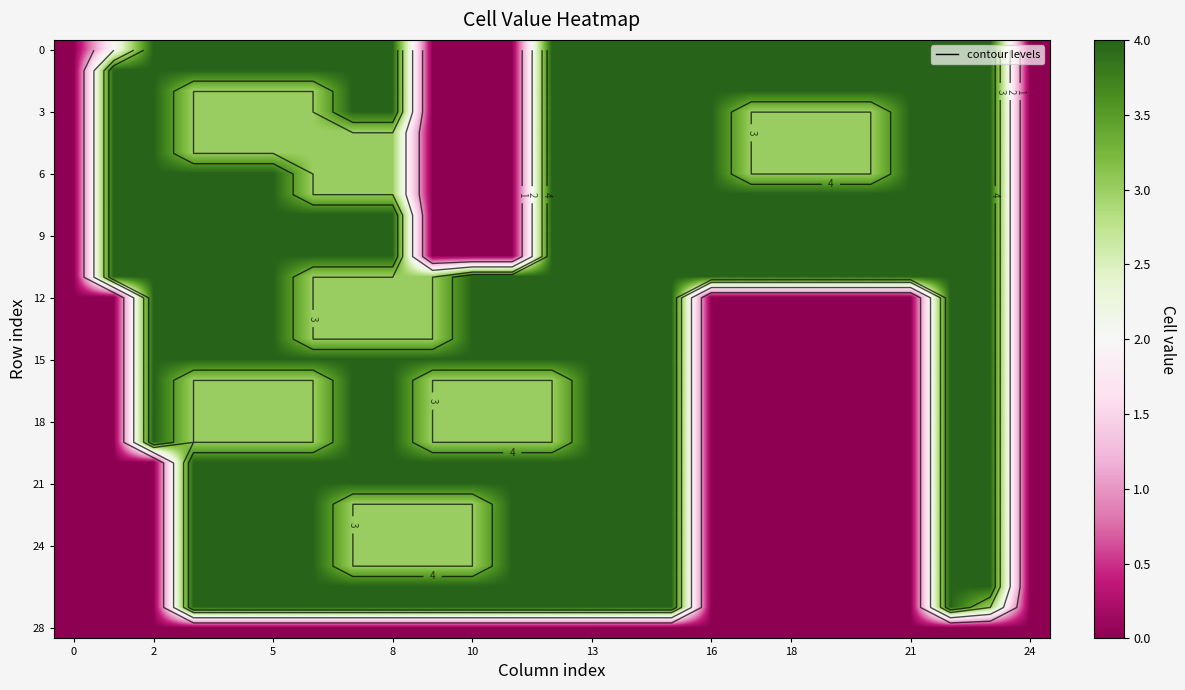

How many categories are shown in the chart?

25